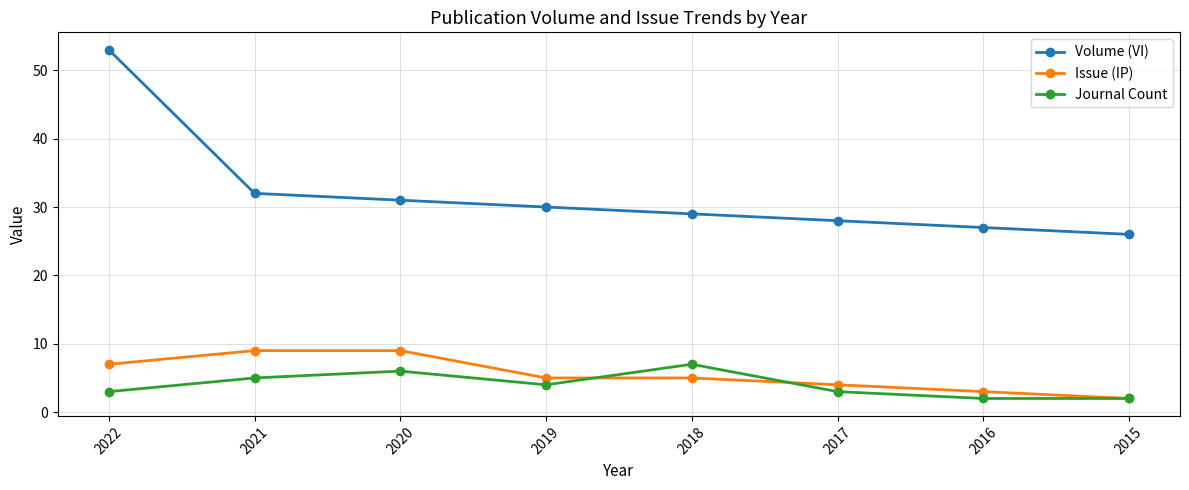

True or false: Journal Count has more than 1 points higher than both neighbors.

True